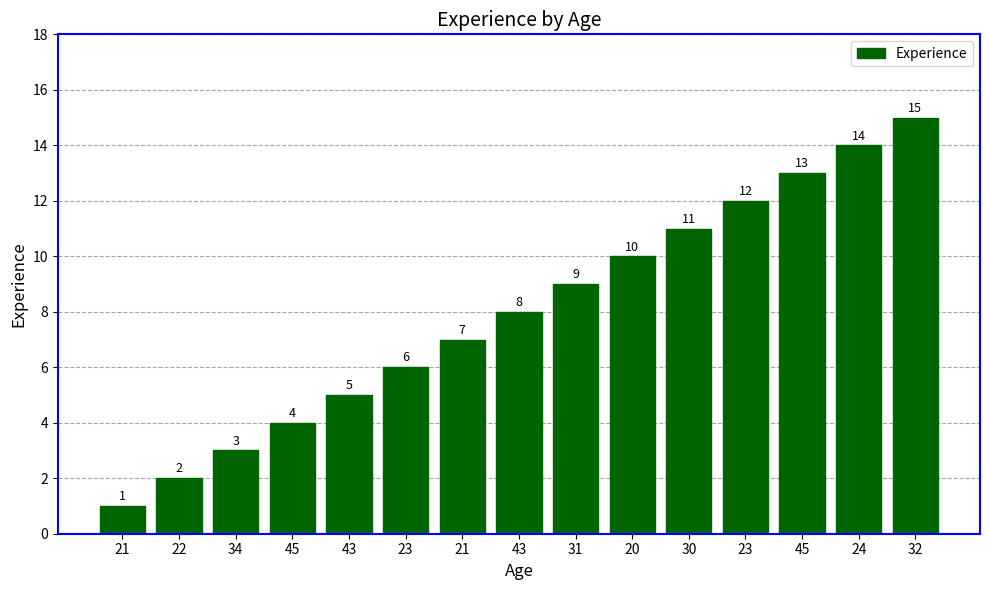

Reading left to right, extract all data points from this chart.

1	2	3	4	5	6	7	8	9	10	11	12	13	14	15